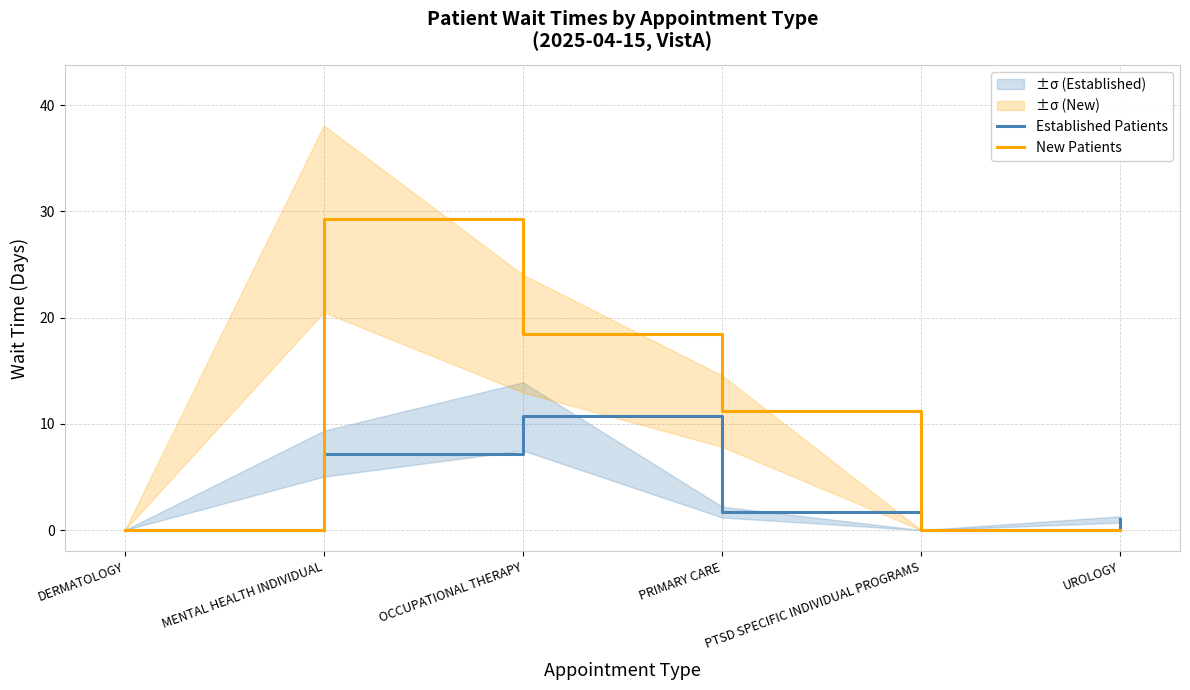

Rank the categories by Established Patients value from lowest to highest.

DERMATOLOGY, PTSD SPECIFIC INDIVIDUAL PROGRAMS, UROLOGY, PRIMARY CARE, MENTAL HEALTH INDIVIDUAL, OCCUPATIONAL THERAPY